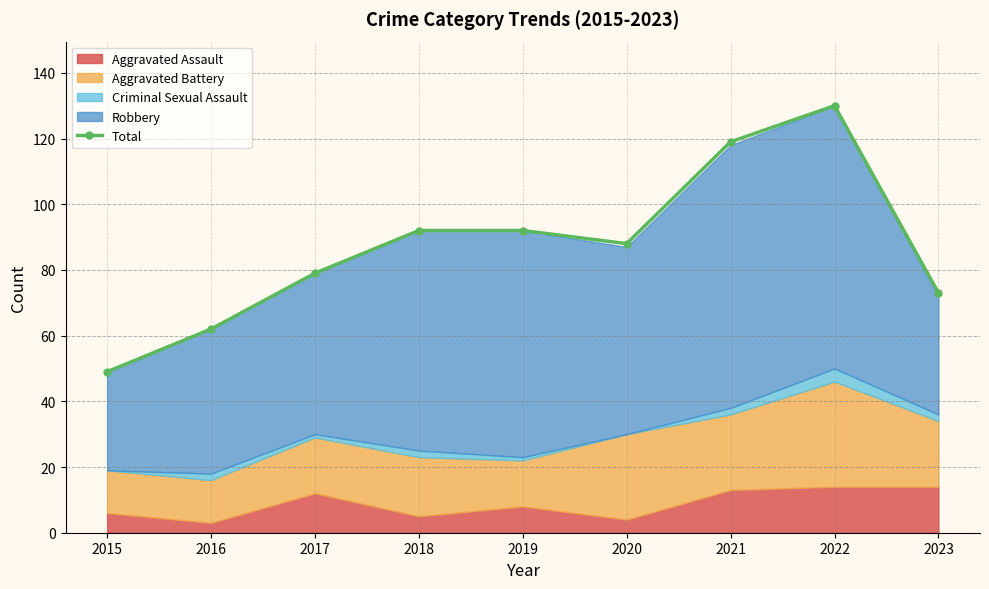

What is the difference between the second highest and minimum values?

70